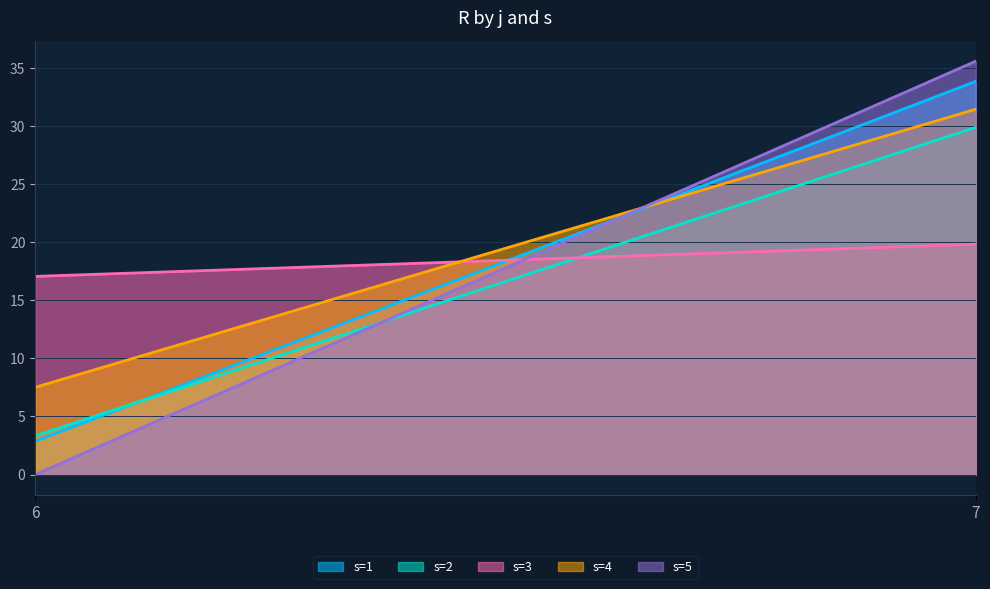

What is the maximum value shown in the chart?

35.6